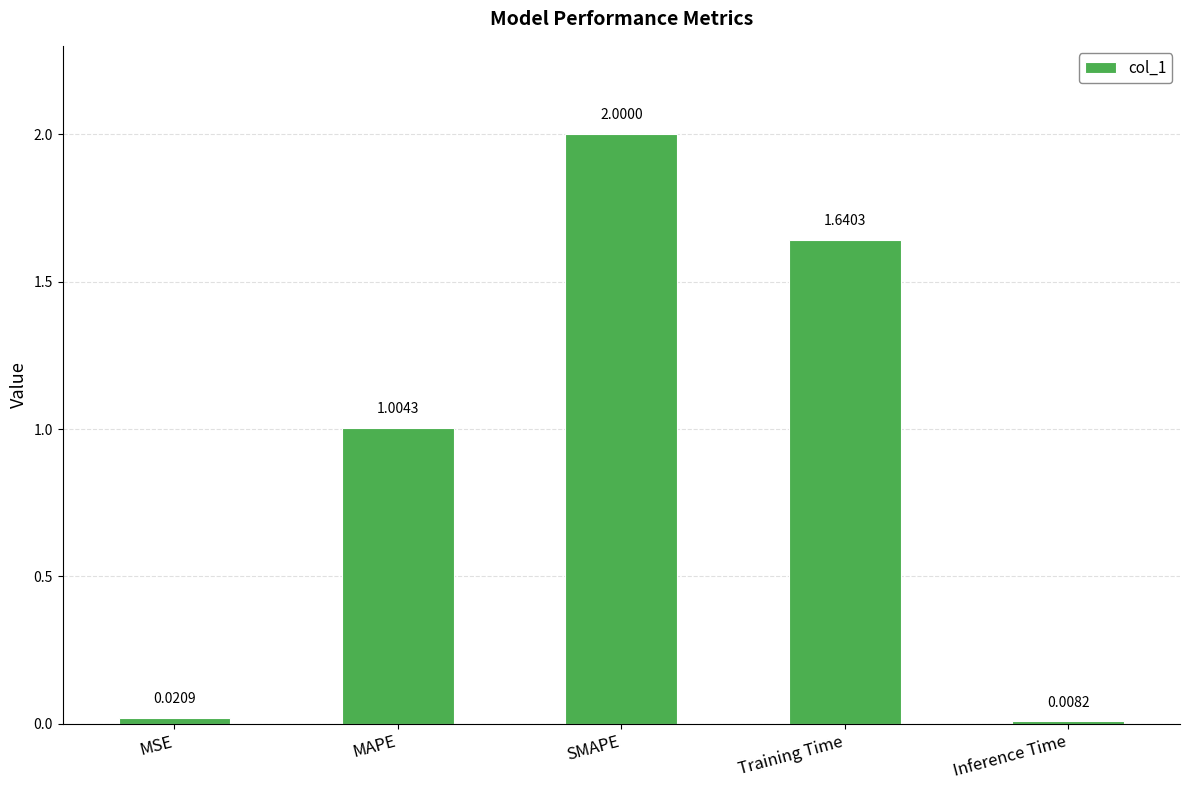

Which label corresponds to the largest value in the chart?

SMAPE